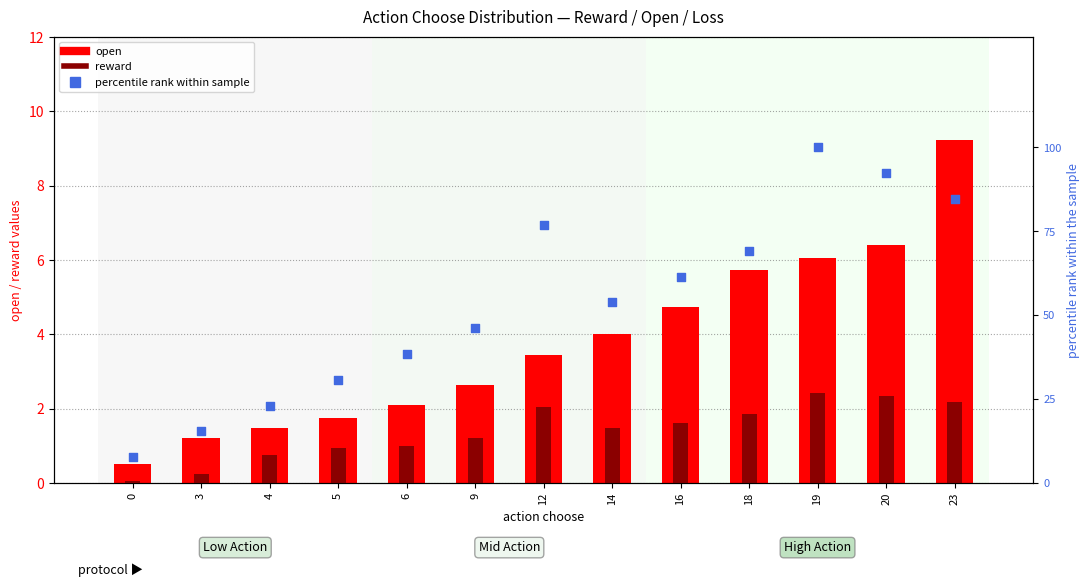

Which series reaches the minimum Y coordinate?

reward